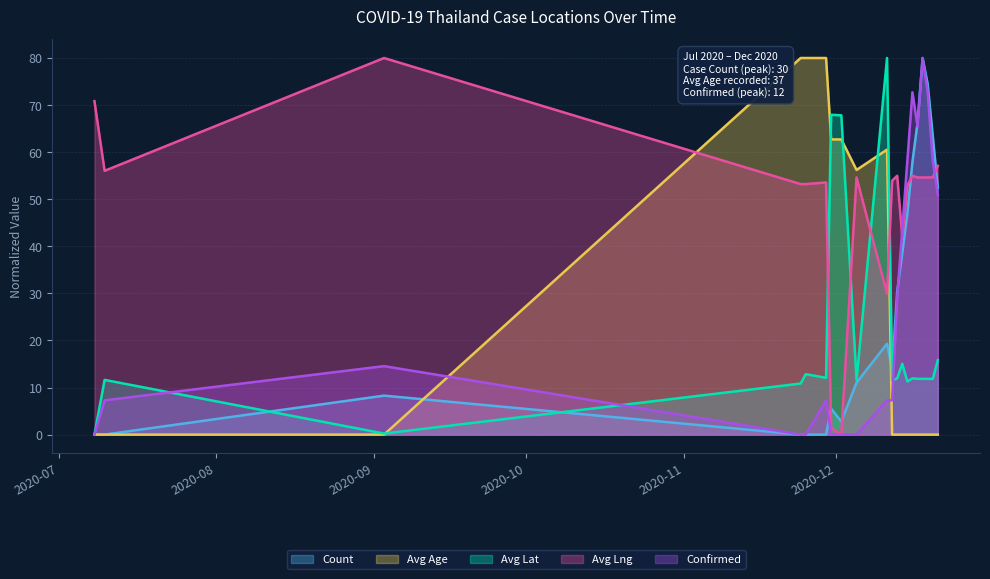

The Avg Age series shows 39.8 at 2020-12-16. True or false?

False